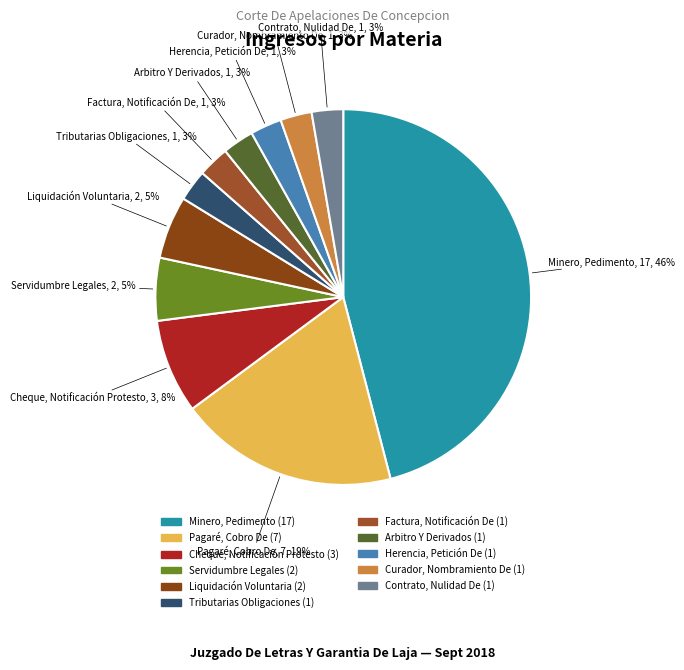

True or false: Contrato, Nulidad De accounts for 3% of the total.

True